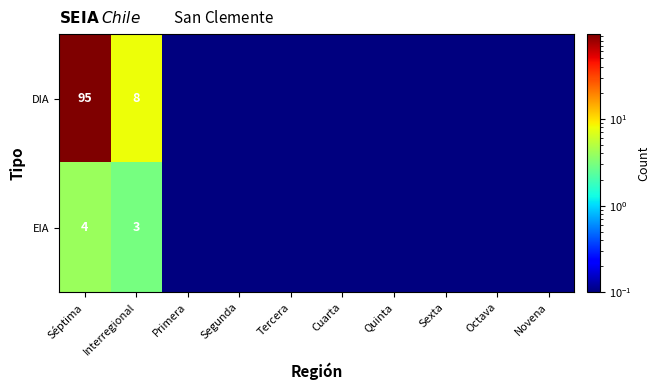

What is the sum of the EIA values at Séptima and Interregional?

7.0